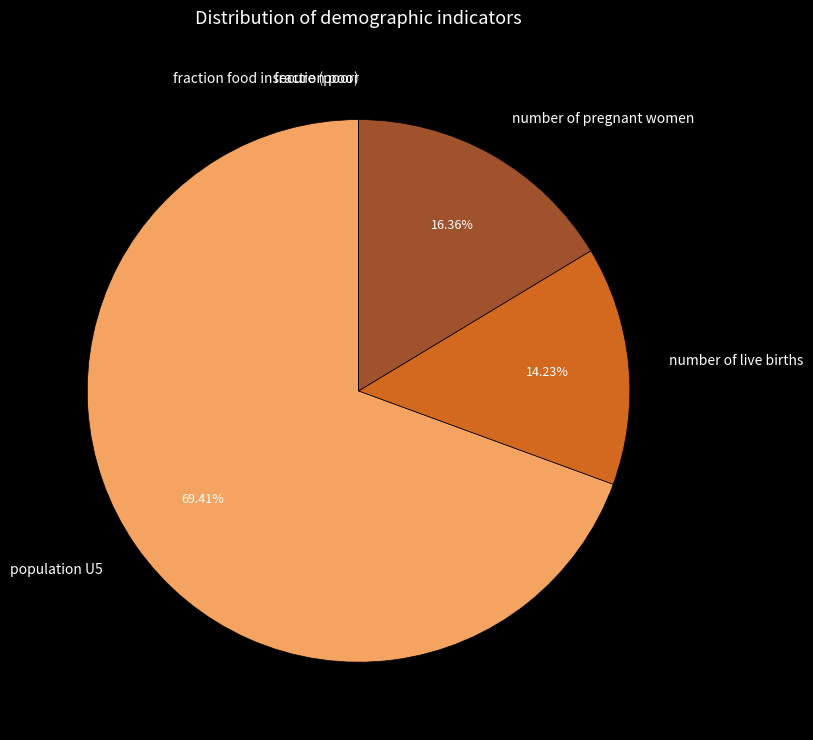

Is there a majority slice in this chart?

Yes